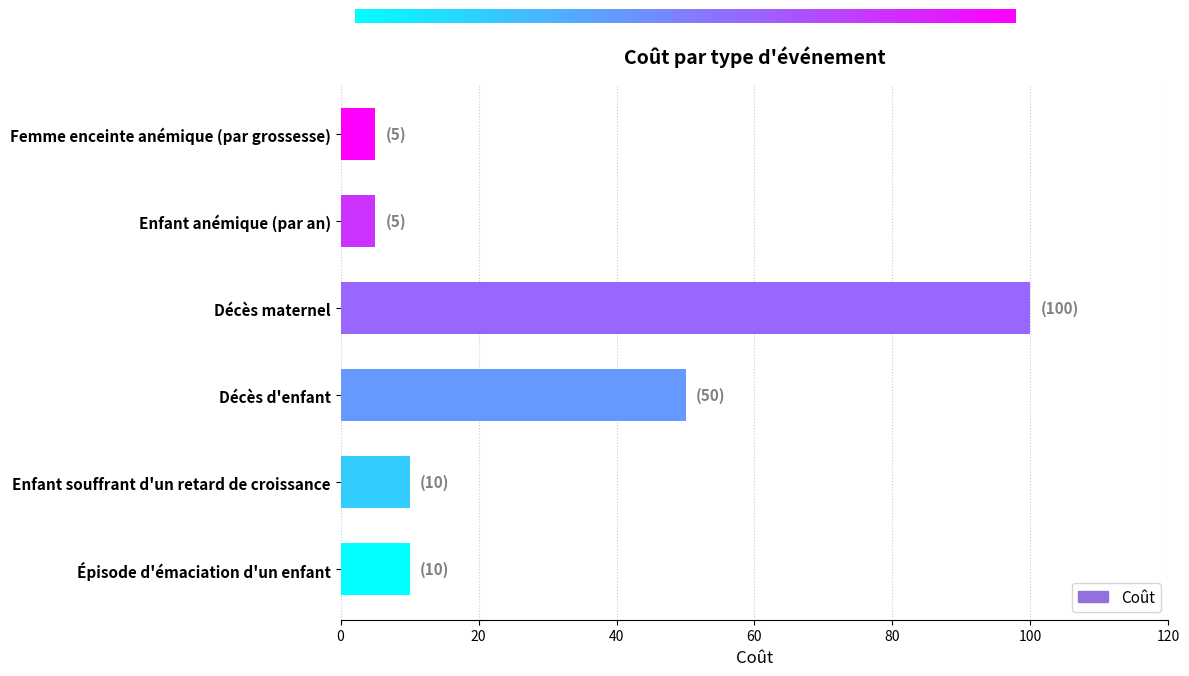

Between Enfant anémique (par an) and Décès d'enfant, which is larger?

Décès d'enfant